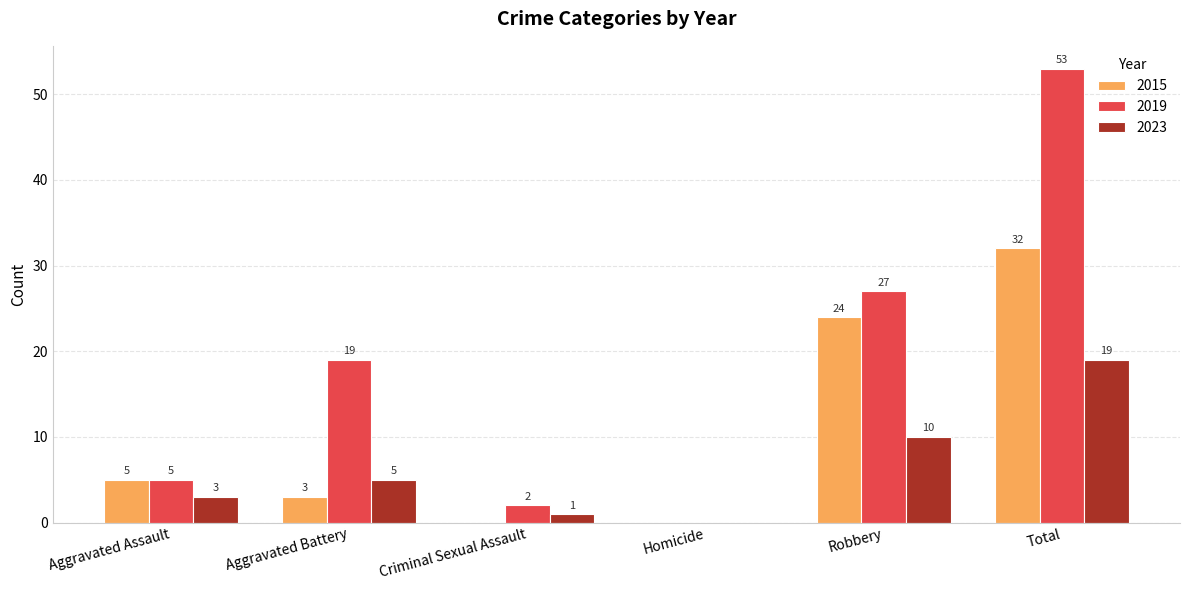

How many distinct data groups are displayed?

3